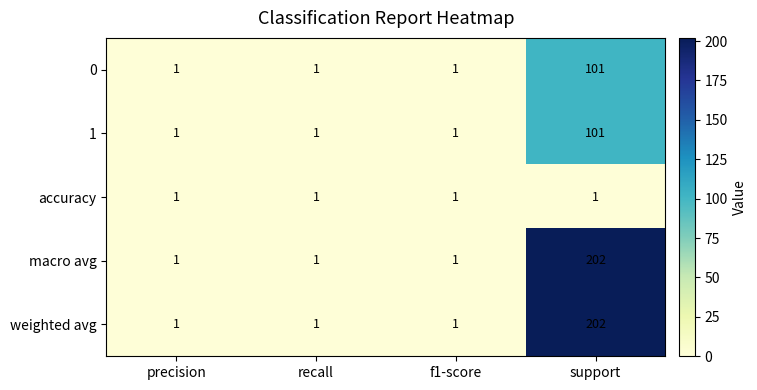

Reading left to right, extract all data points from this chart.

0: precision=1	recall=1	f1-score=1	support=101
1: precision=1	recall=1	f1-score=1	support=101
accuracy: precision=1	recall=1	f1-score=1	support=1
macro avg: precision=1	recall=1	f1-score=1	support=202
weighted avg: precision=1	recall=1	f1-score=1	support=202